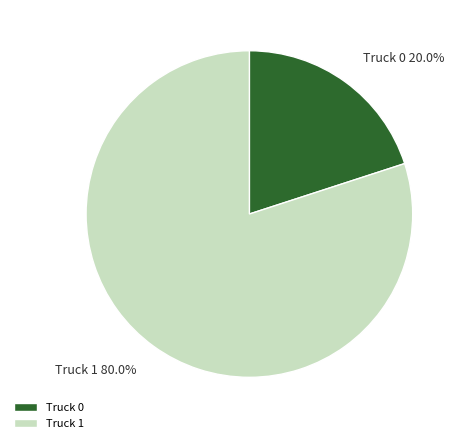

The Truck 0 slice represents 8% of the pie. True or false?

False